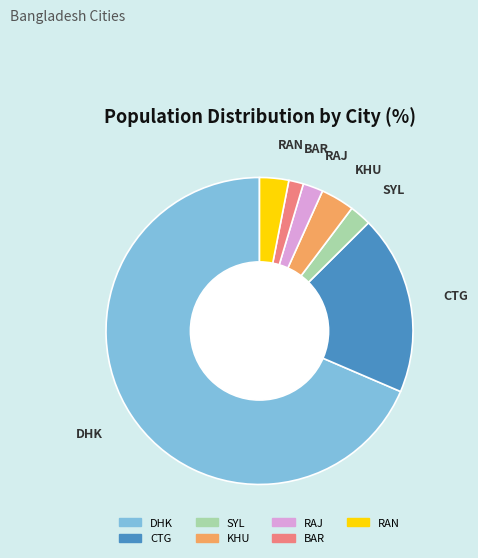

Does KHU represent more than half of the total?

No